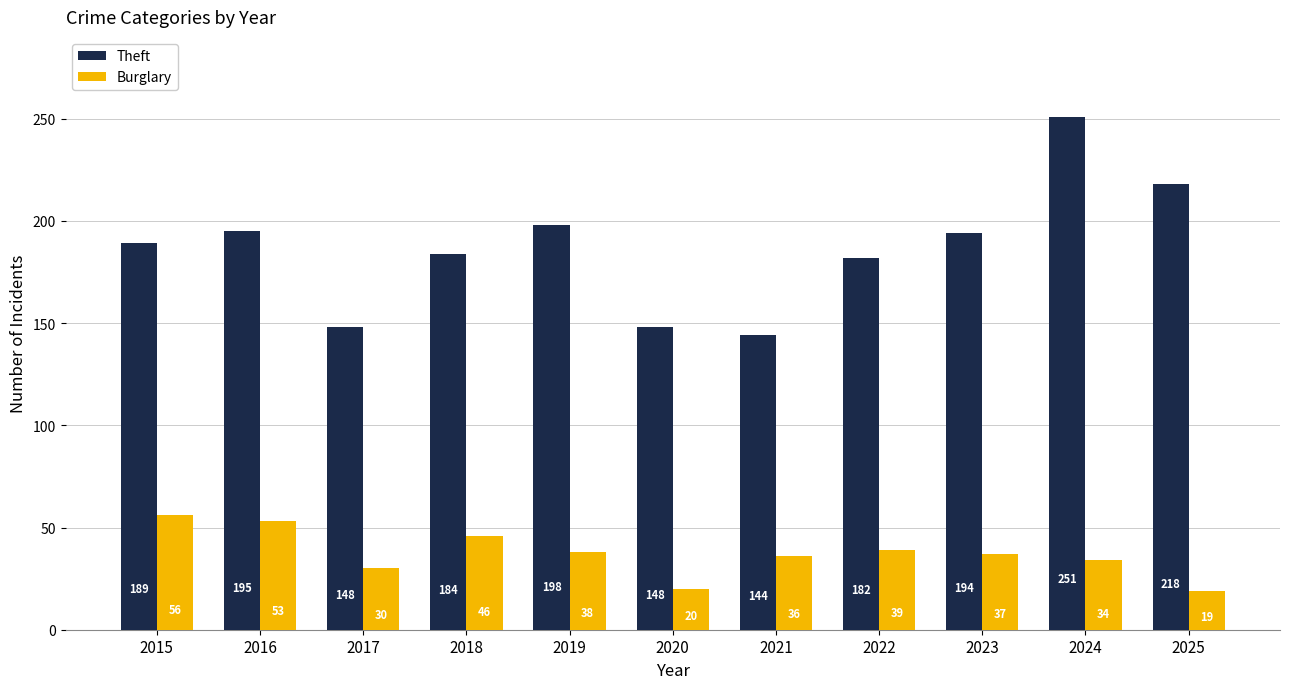

Reading left to right, what are all the values shown in this chart?

Theft: 2015=189	2016=195	2017=148	2018=184	2019=198	2020=148	2021=144	2022=182	2023=194	2024=251	2025=218
Burglary: 2015=56	2016=53	2017=30	2018=46	2019=38	2020=20	2021=36	2022=39	2023=37	2024=34	2025=19